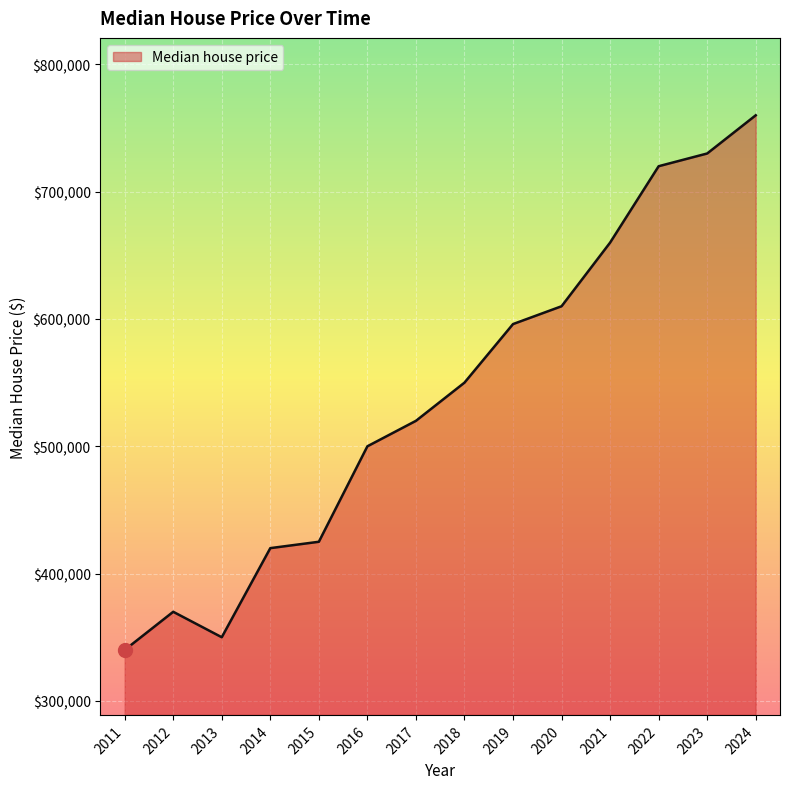

What is the change in value from 2014 to 2022?

+300000